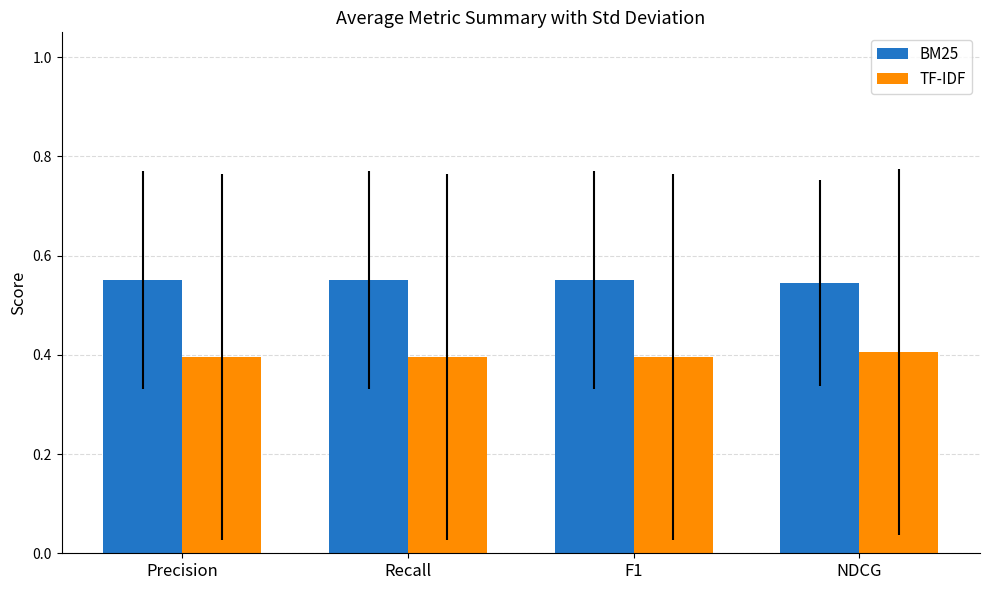

What is the label of the 4th bar from the right?

Precision